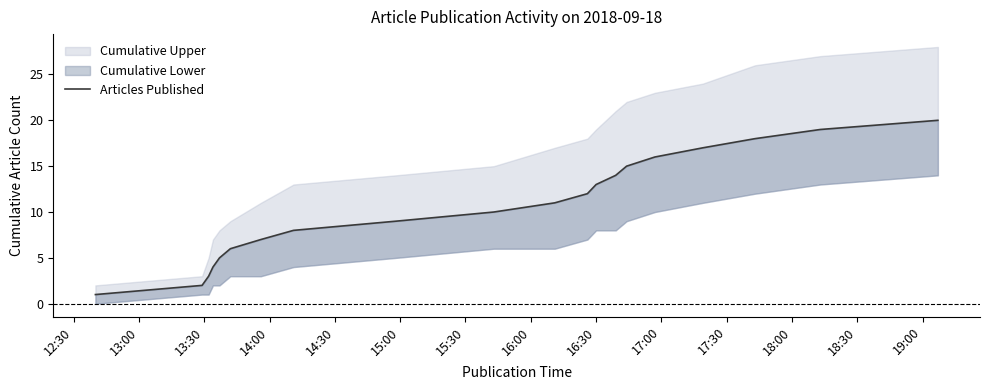

How many values are below 11?

10